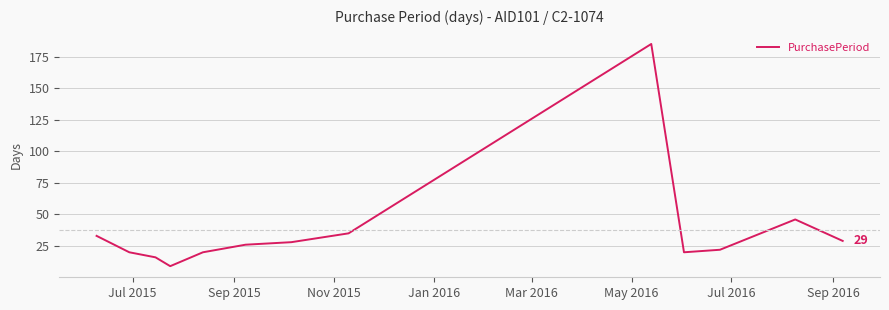

What is the difference between the maximum and minimum values?

176